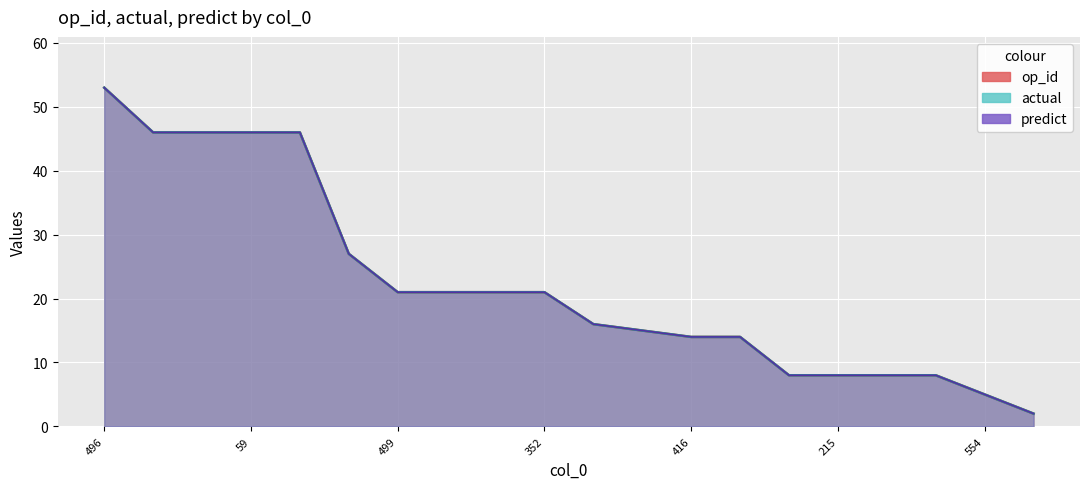

Between 280 and 554, which series saw the biggest shift?

op_id